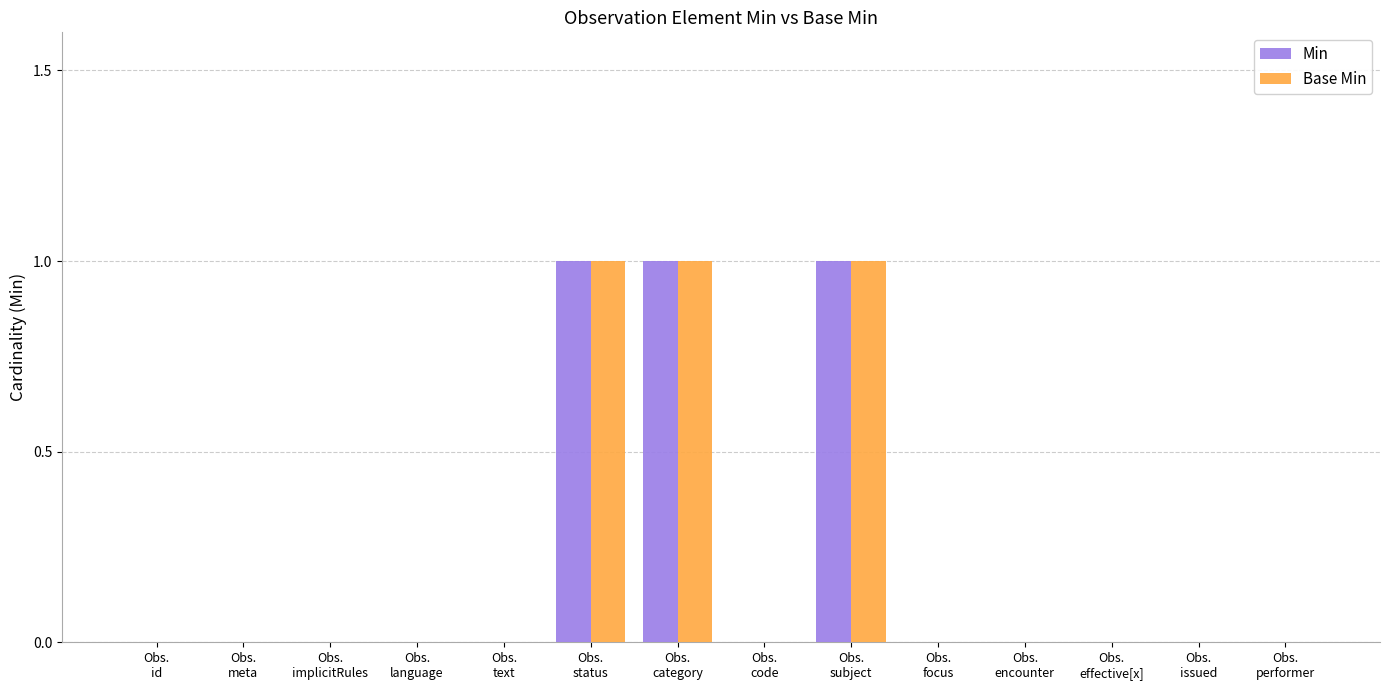

Does the chart contain stacked bars?

No